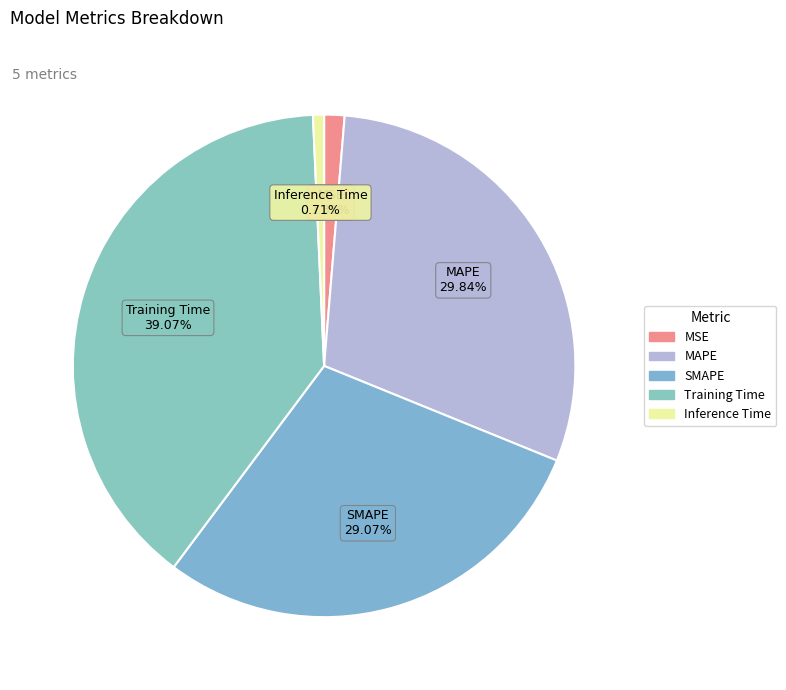

Which slice is the largest?

Training Time